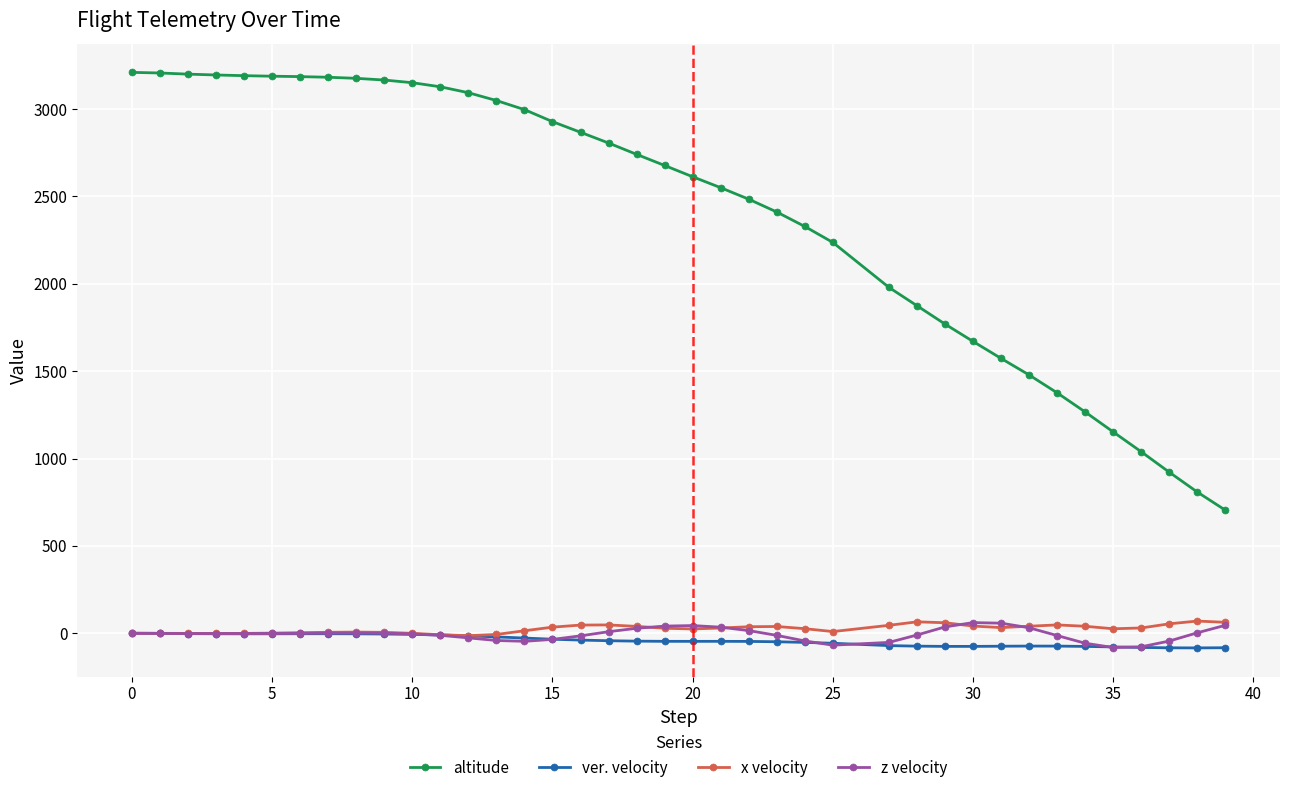

True or false: x velocity has more than 2 interior local peaks.

True